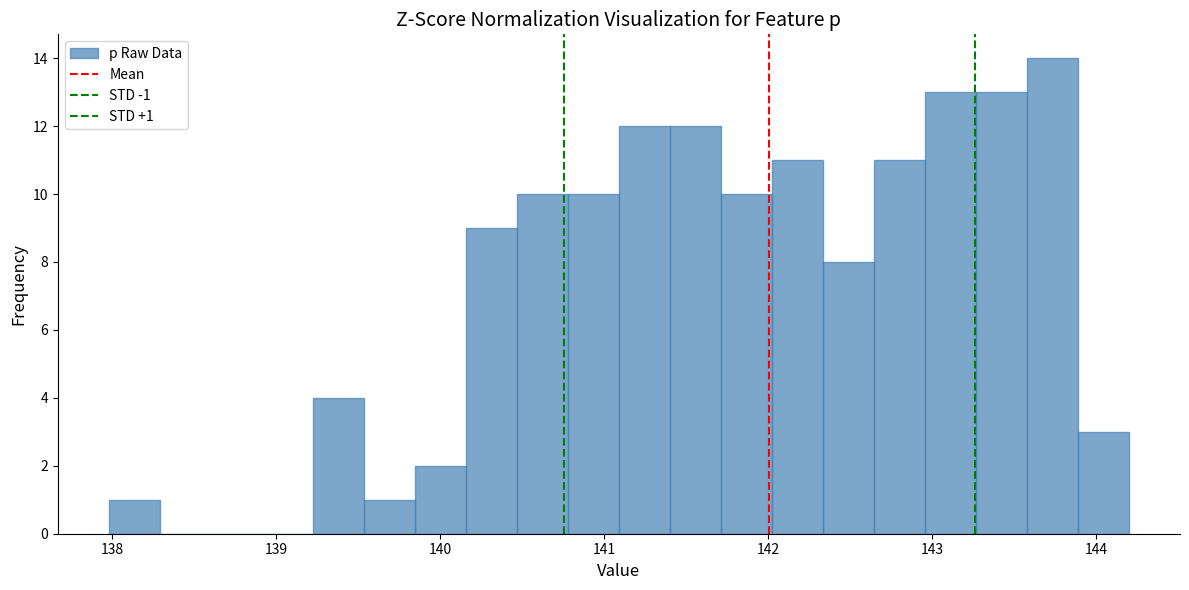

Read against the x-axis, roughly where is the centre of the tallest bar?

143.7